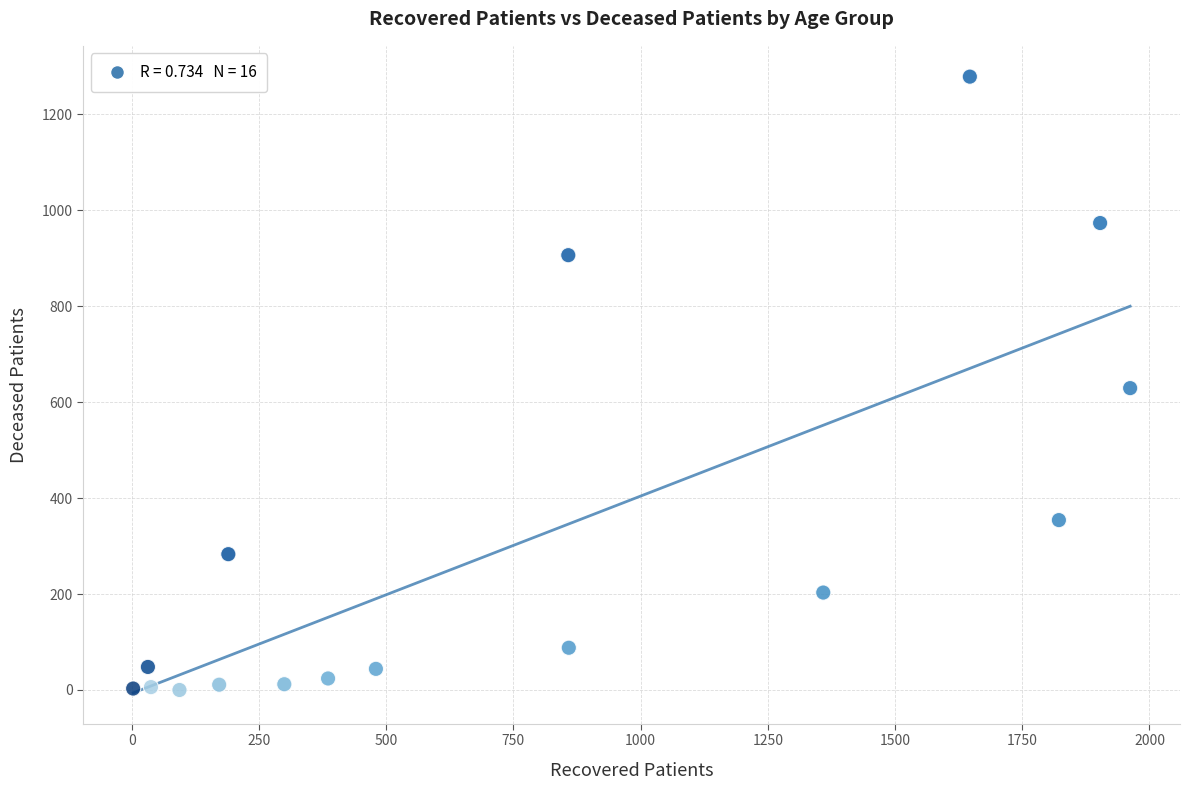

What is the range of X values (max minus min)?

1959